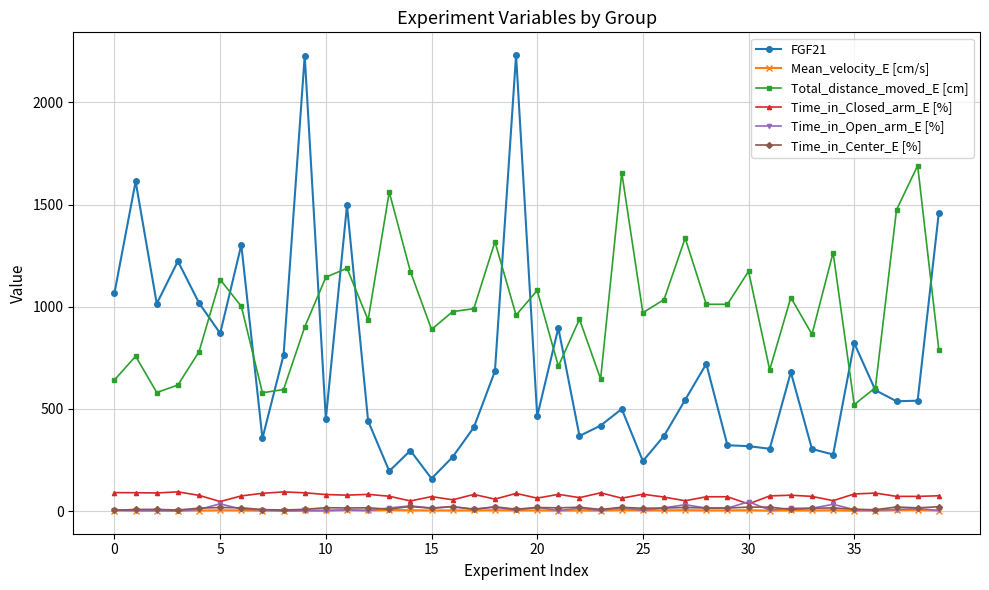

Which series has the widest spread of values?

FGF21